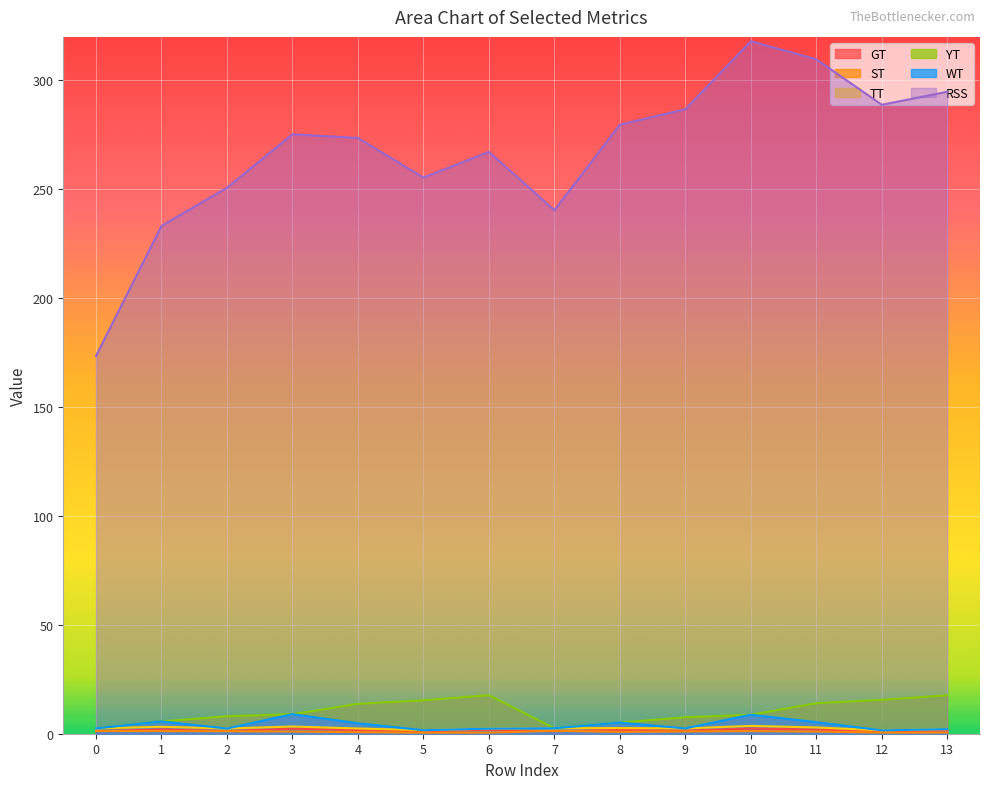

True or false: RSS and GT intersect in this chart.

False